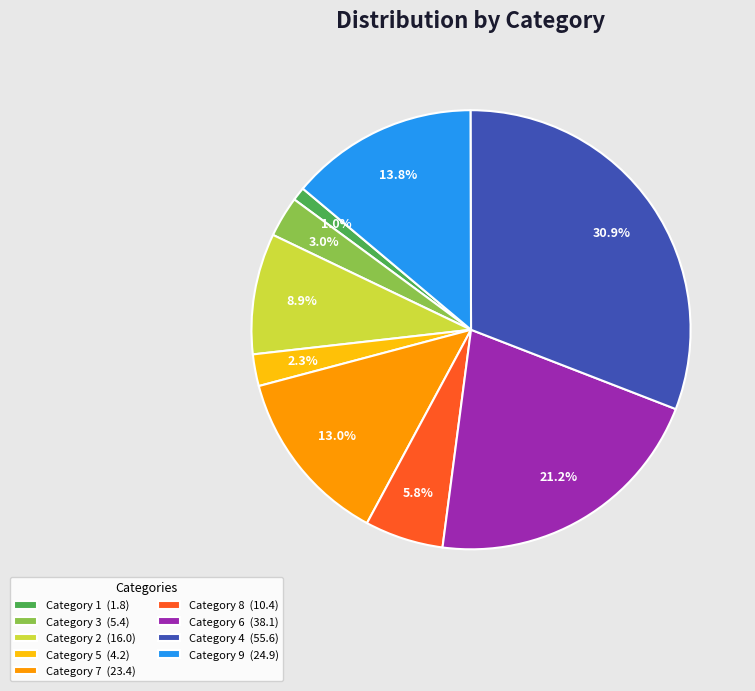

What percentage is NOT represented by Category 1 (1.8)?

99.0%